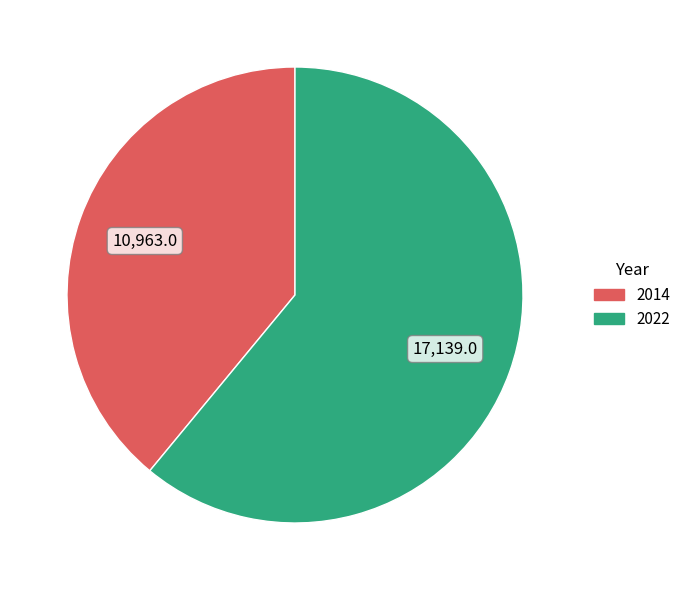

True or false: 2014 accounts for 32% of the total.

False